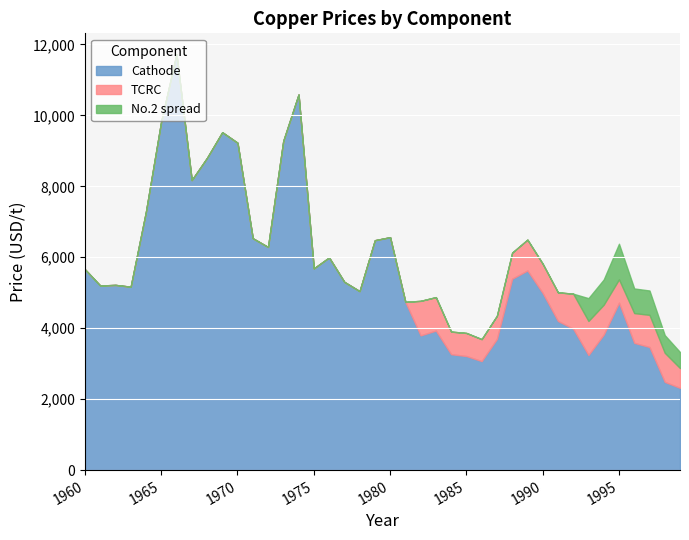

What is the spread (max minus min) of values at 1981?

4742.9